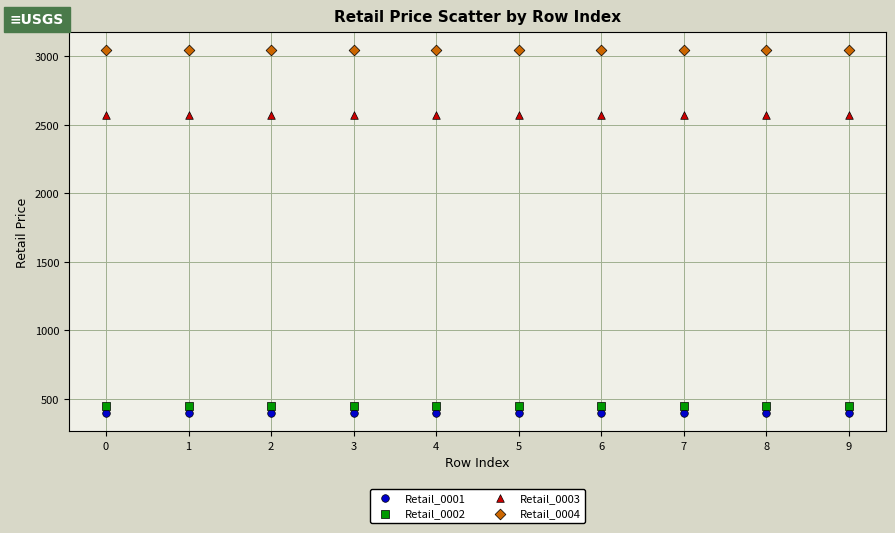

Which series contains the highest Y value?

Retail_0004